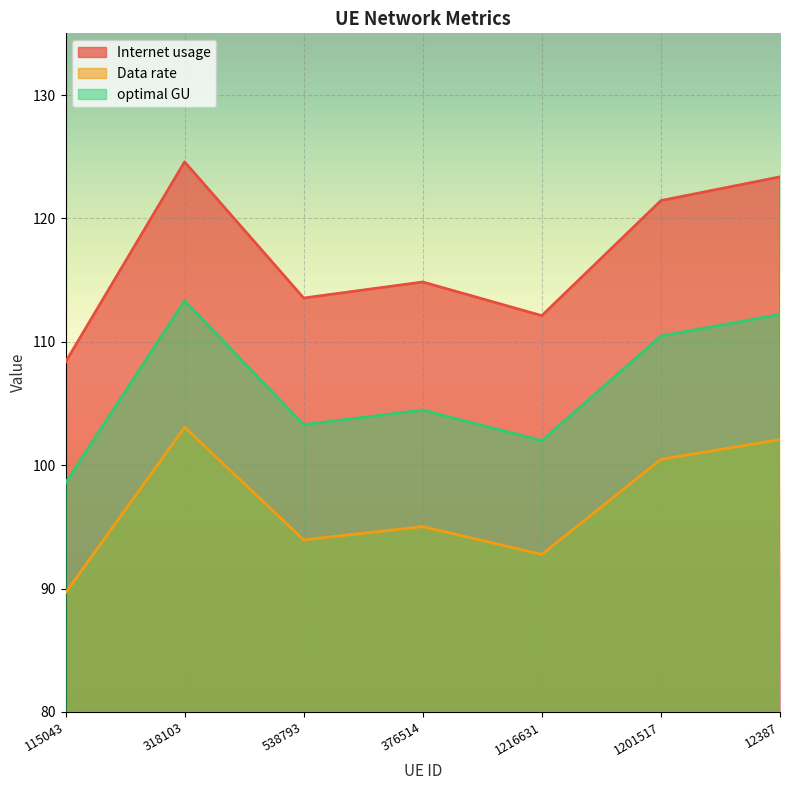

What is the greatest value displayed?

124.6